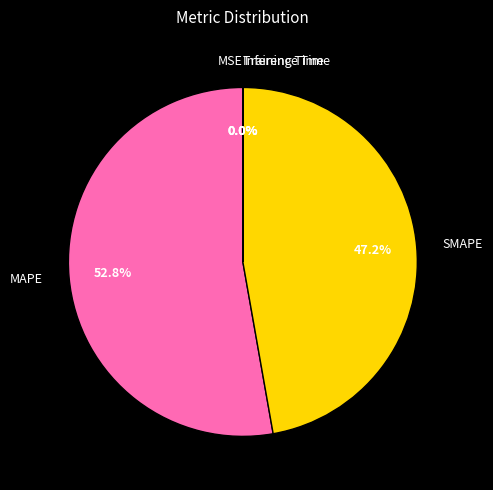

How much of the chart is everything except SMAPE?

52.8%